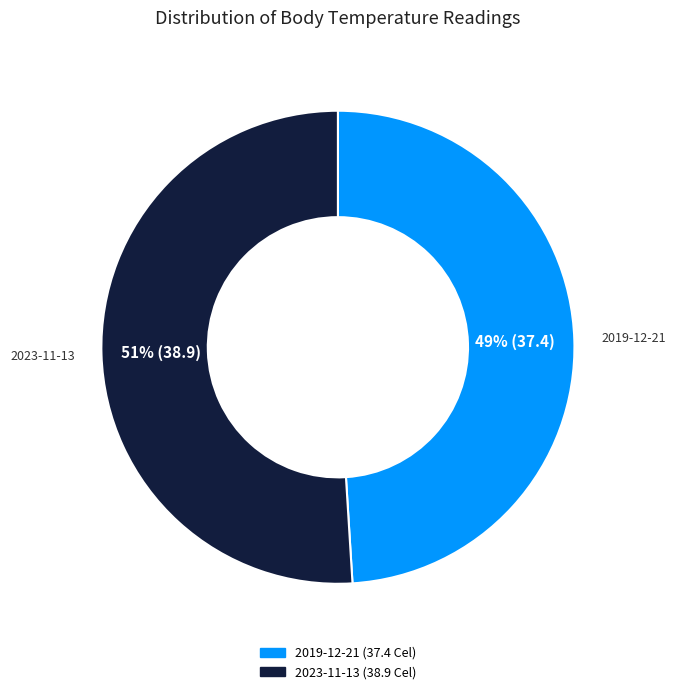

To the nearest percent, what is the difference between the largest and smallest slice percentages?

2%